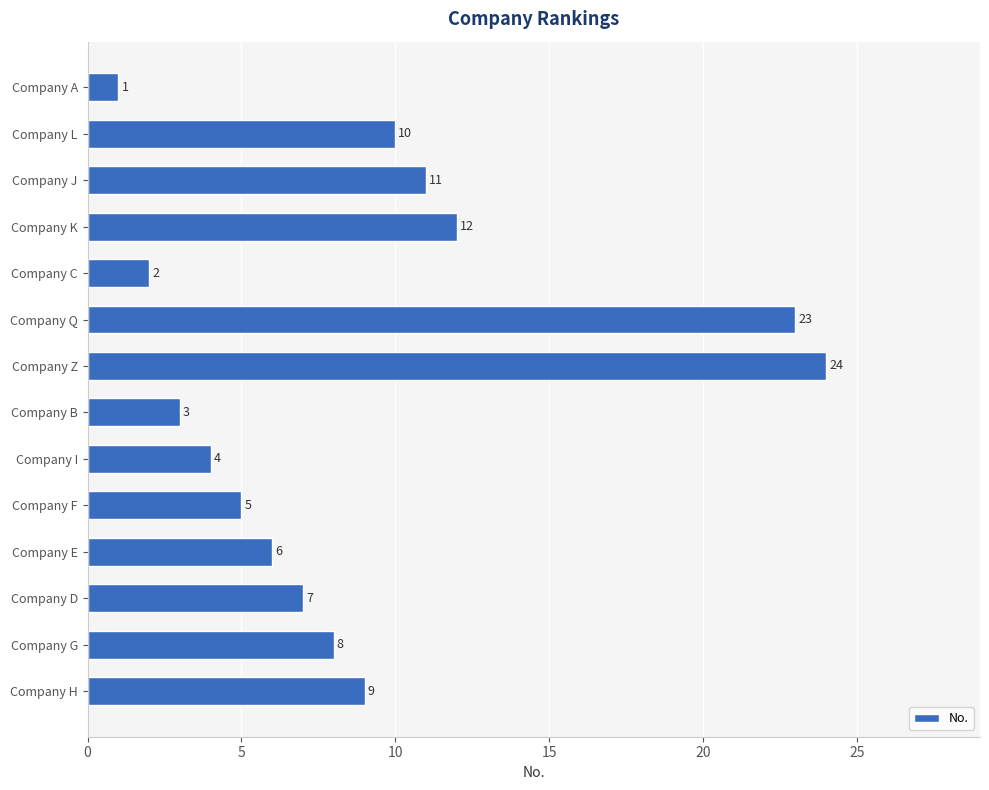

What is the greatest value displayed?

24